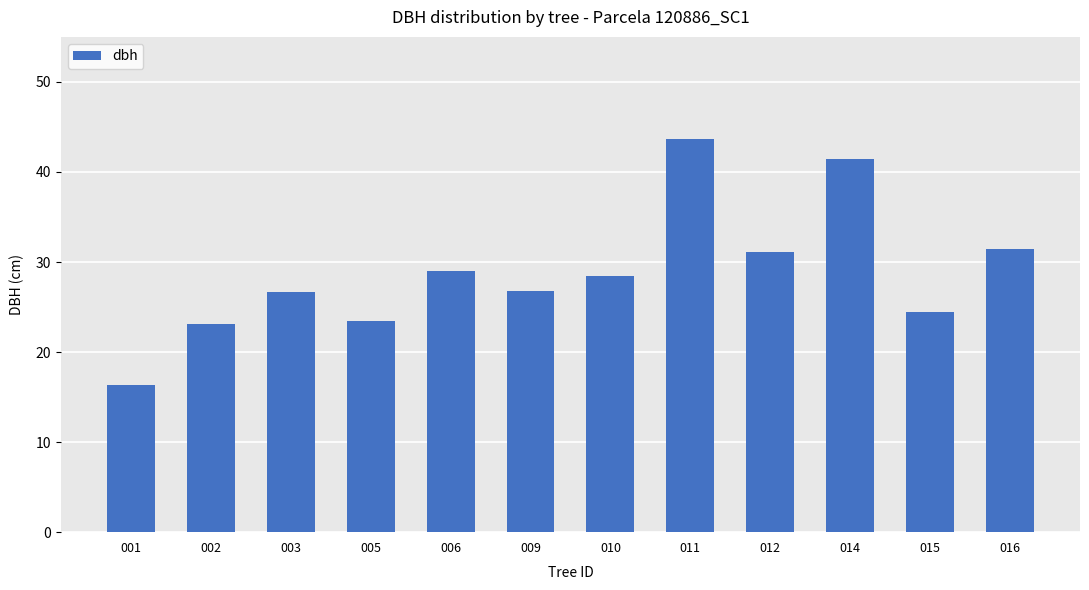

What is the approximate value at 003?

26.7